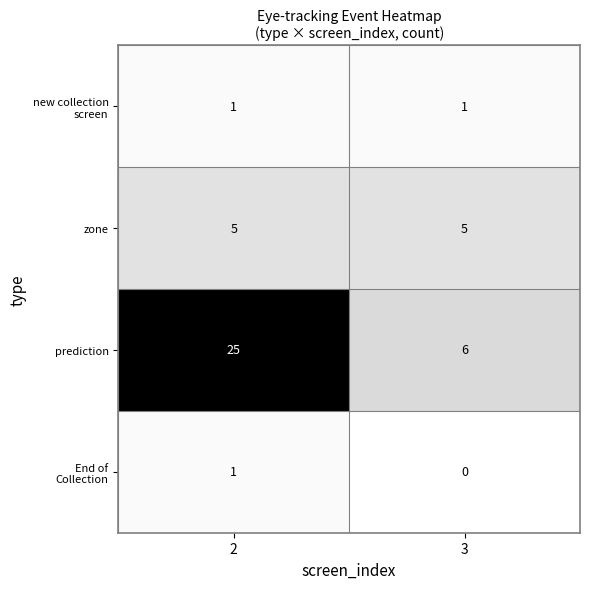

What is the average value of the zone series?

5